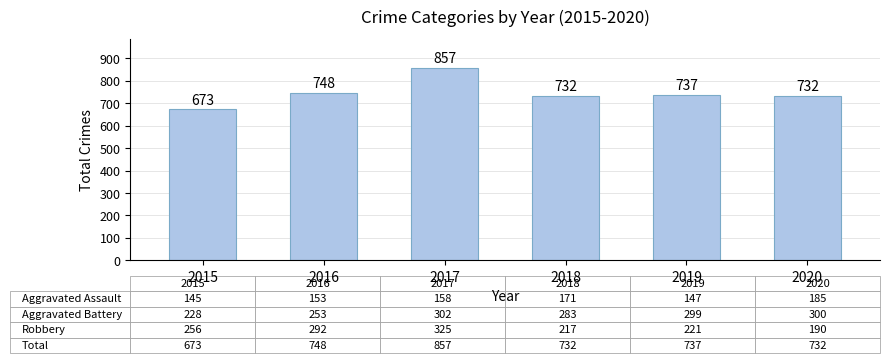

What is the difference between the second highest and minimum values?

75